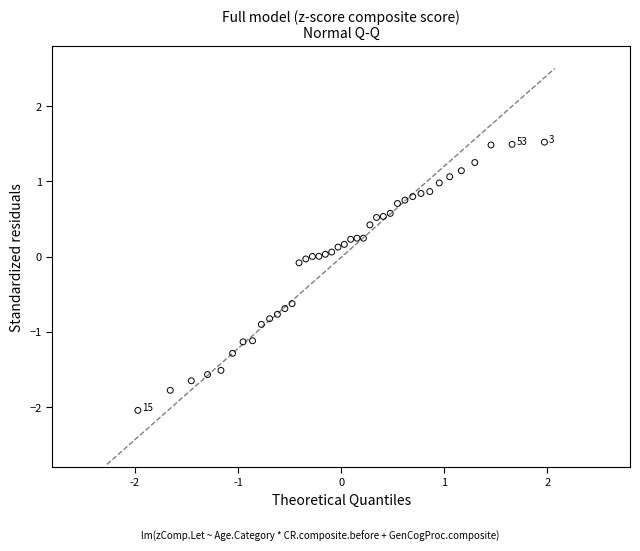

What is the range of Y values (max minus min)?

3.6